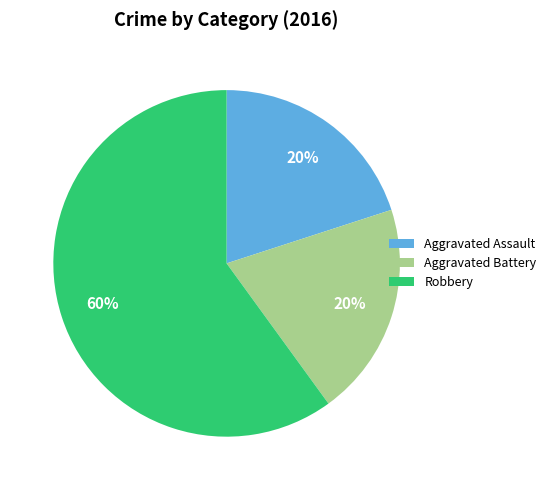

Is it true that Robbery is 52% of the pie?

False